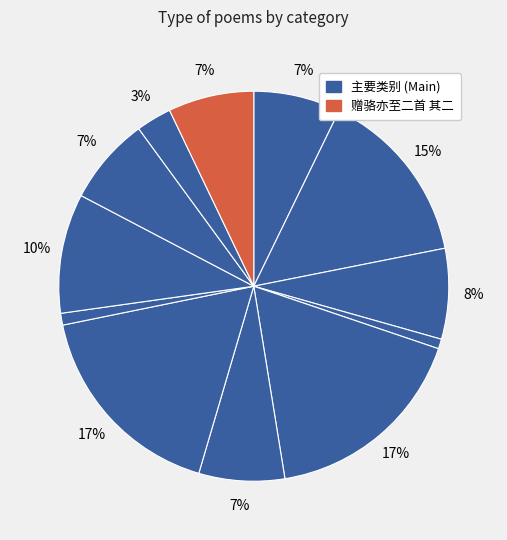

How many segments does this pie chart have?

12